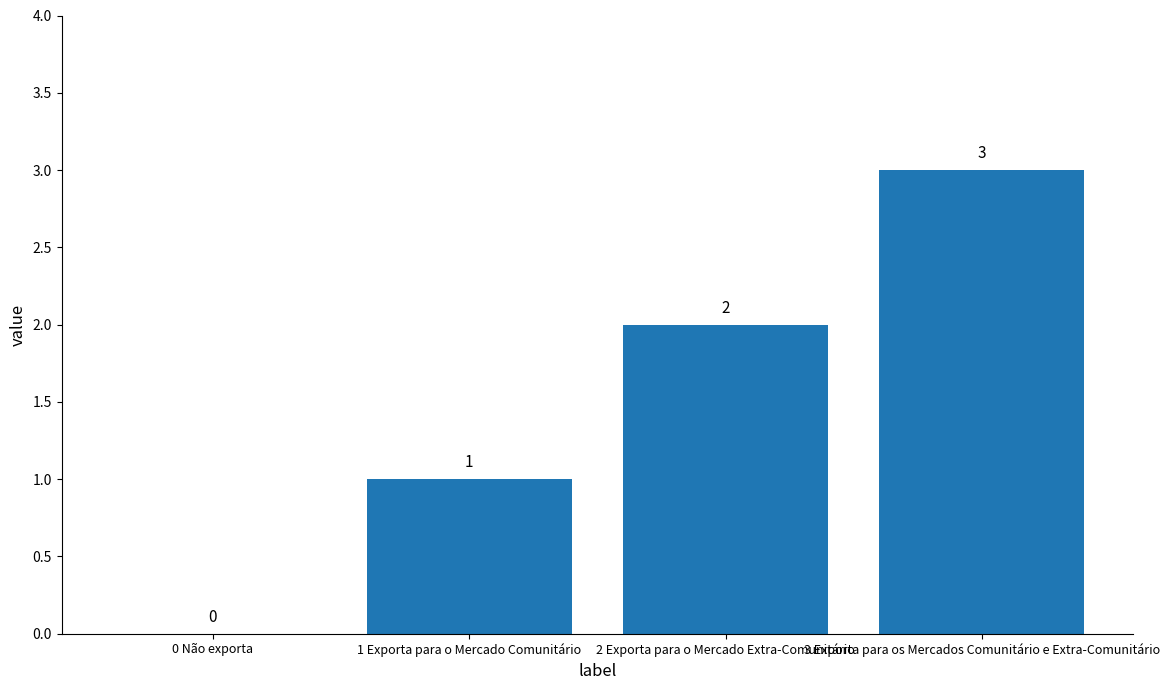

What is the change in value from 0 Não exporta to 1 Exporta para o Mercado Comunitário?

+1